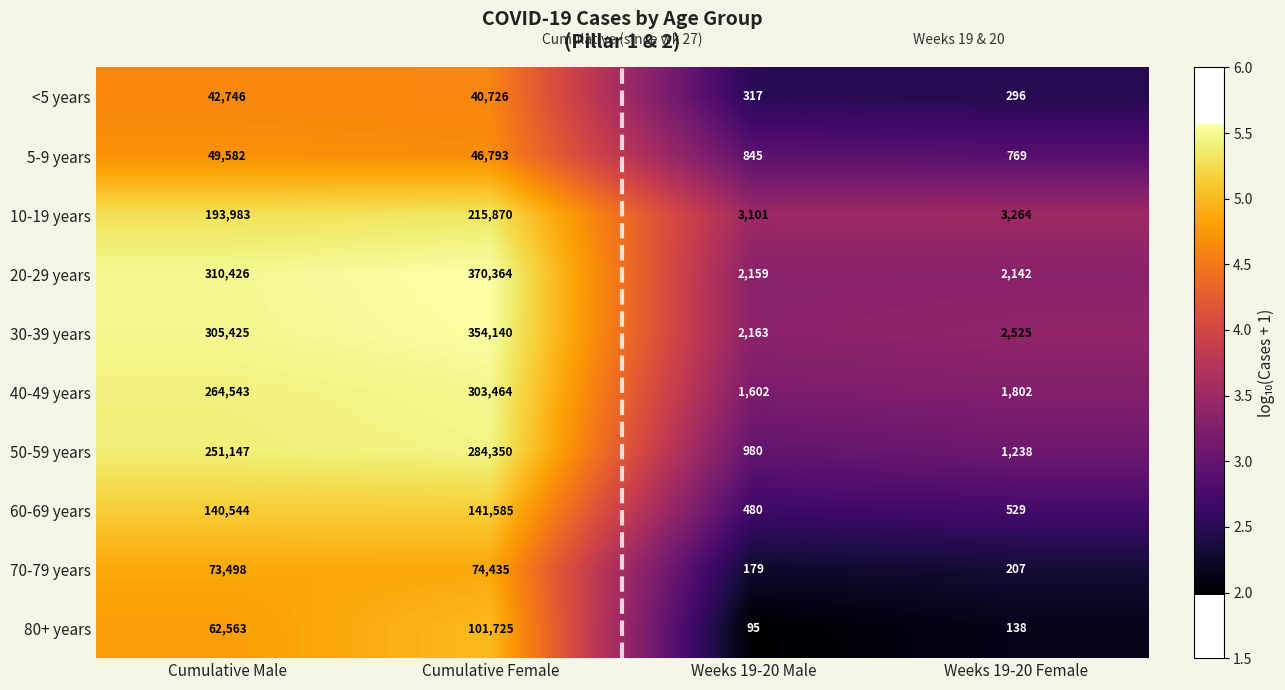

What is the difference between the <5 years values at Weeks 19-20 Female and Cumulative Female?

40430